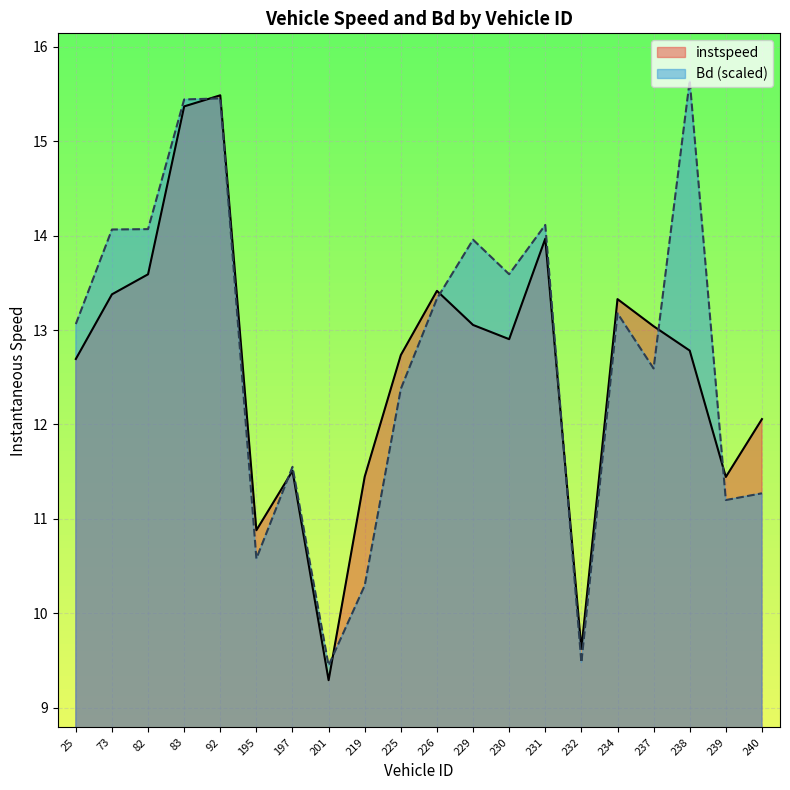

How many intersections are there between instspeed and Bd?

7